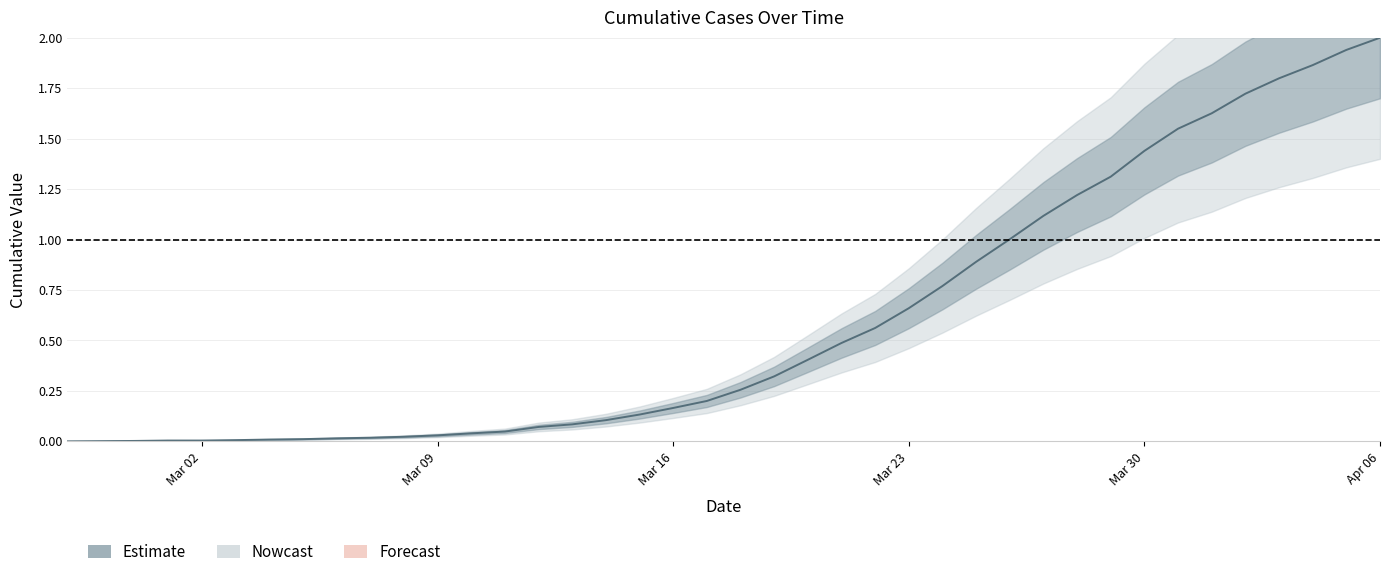

What is the label of the 21st point from the right?

2020-03-17